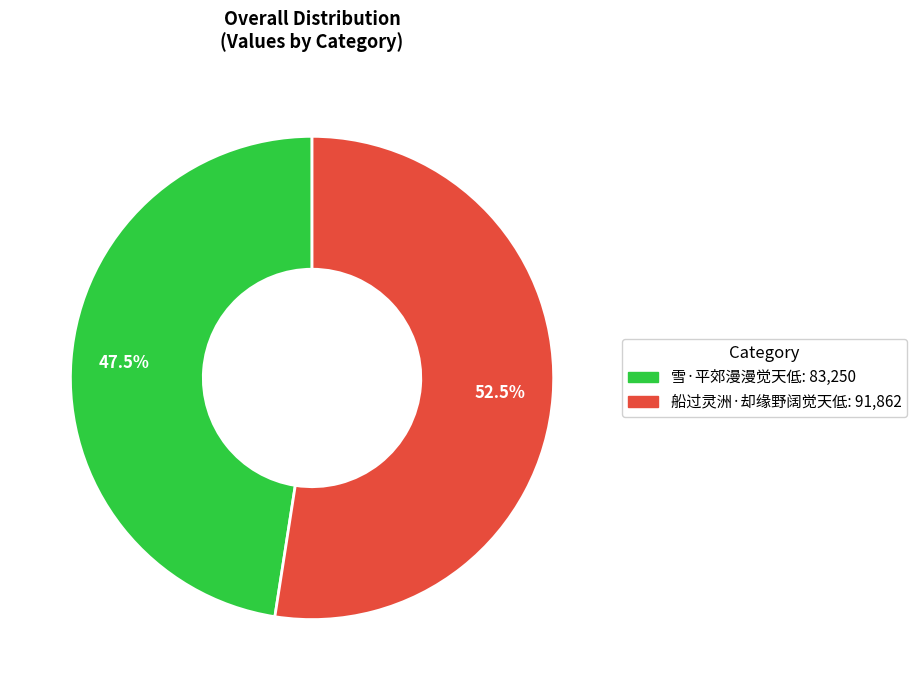

Does any single category account for the majority?

Yes